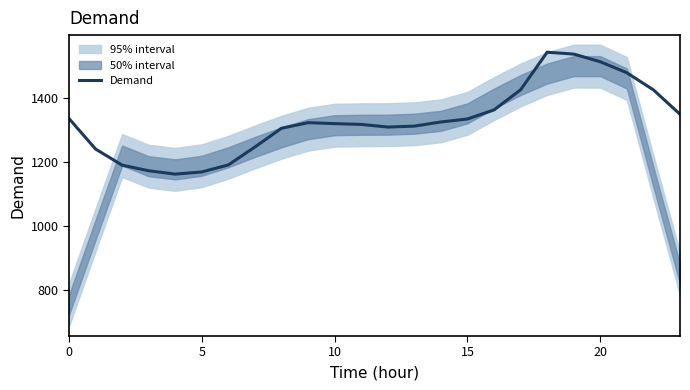

How many lines are shown in the chart?

1